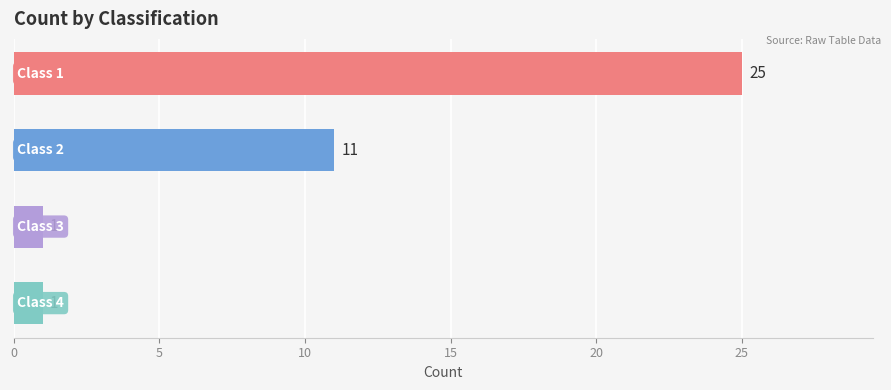

What is the smallest value displayed?

1